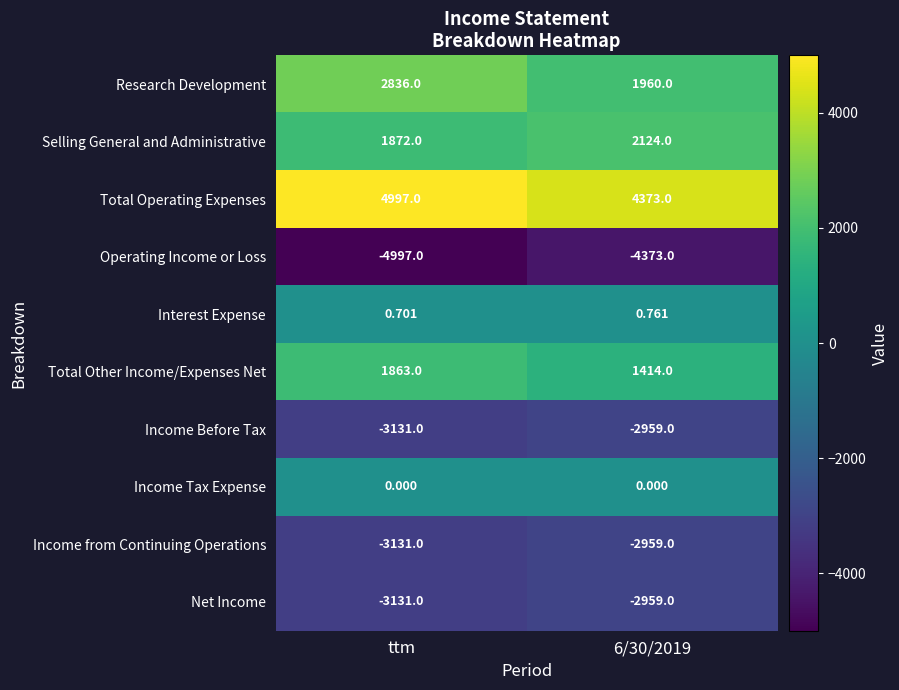

Which series has the largest total across all categories?

Total Operating Expenses